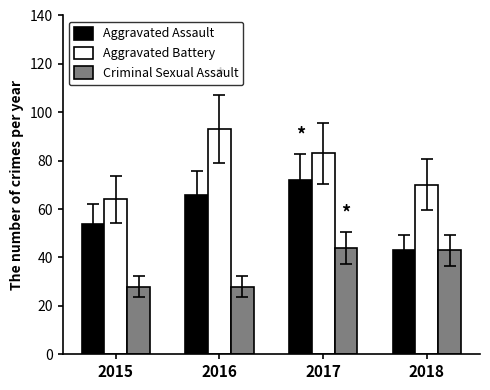

What is the approximate value of Aggravated Battery at 2016, to the nearest 5?

95